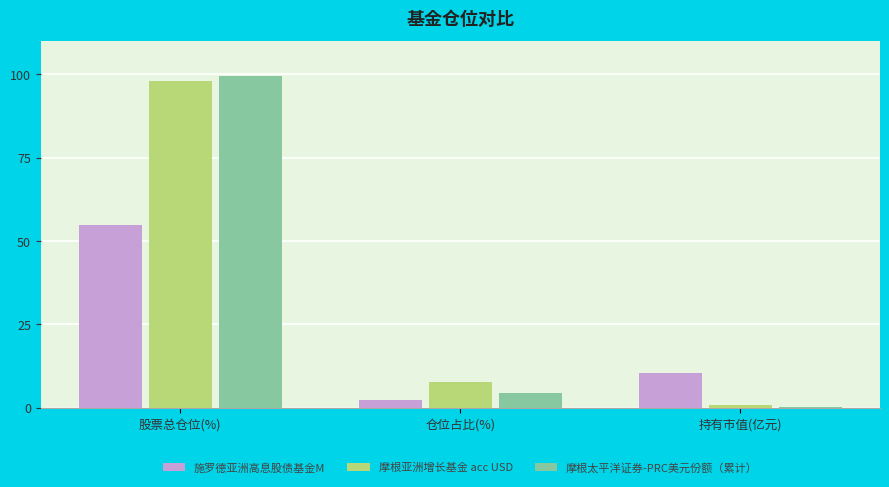

What are all the series names shown in the legend?

施罗德亚洲高息股债基金M, 摩根亚洲增长基金 acc USD, 摩根太平洋证券-PRC美元份额（累计）